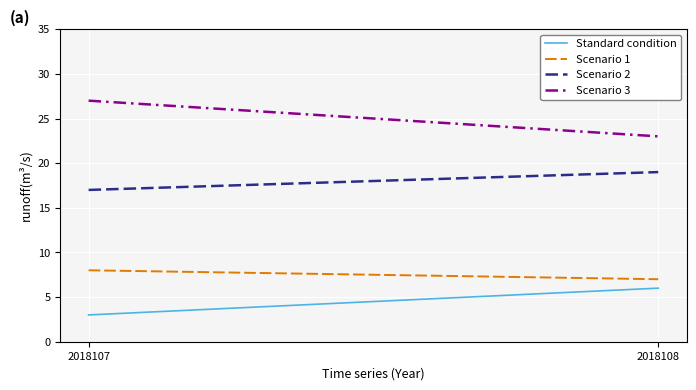

At which label does Standard condition reach its minimum?

2018107